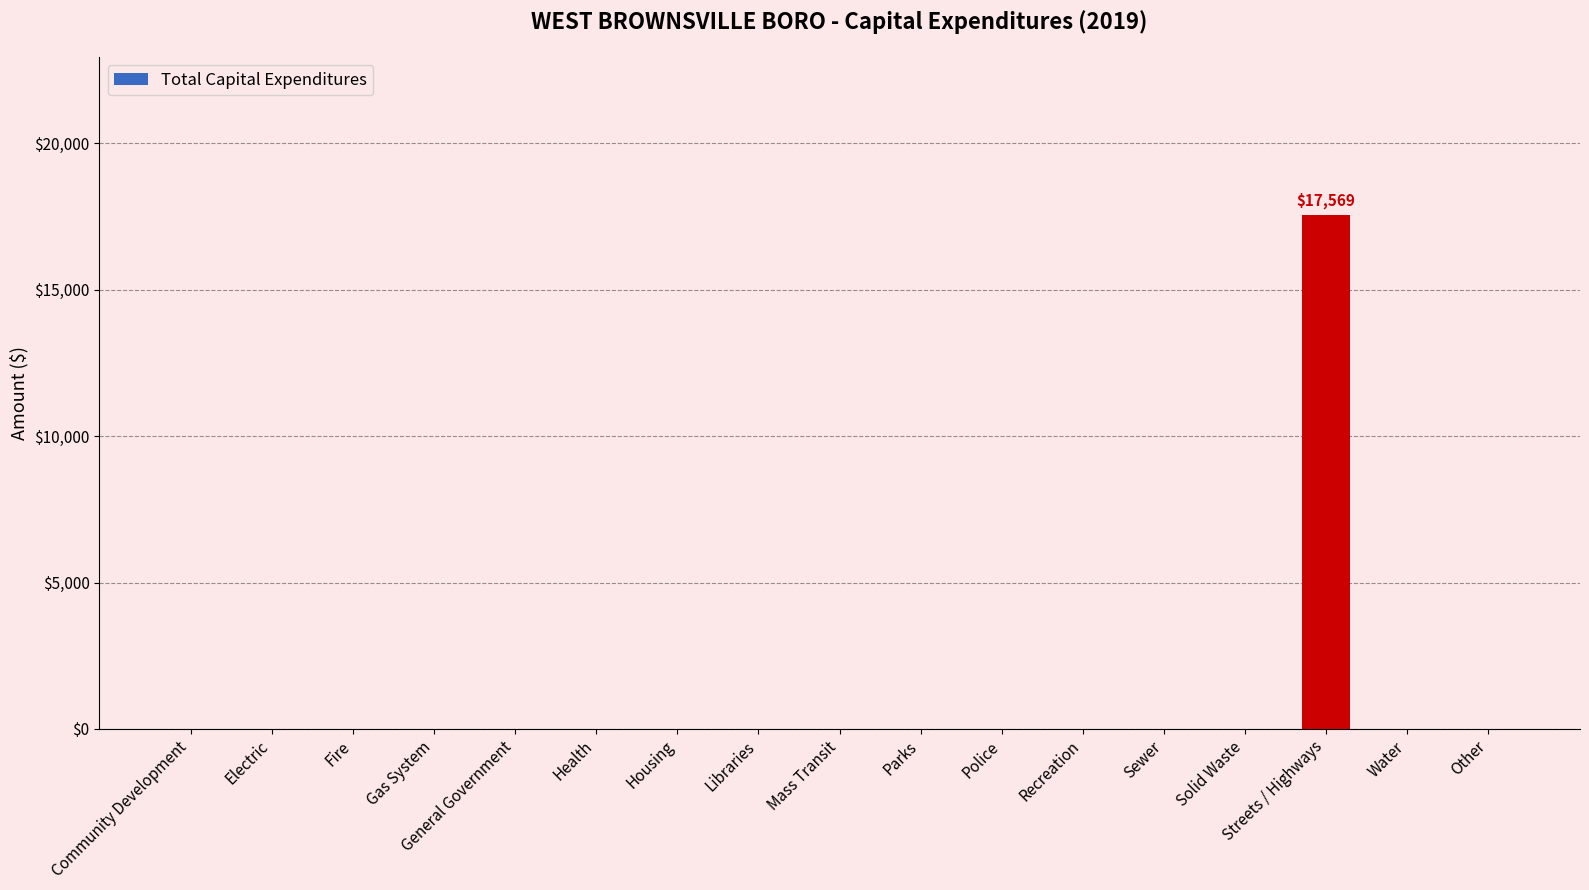

The value at Other is 0. True or false?

True